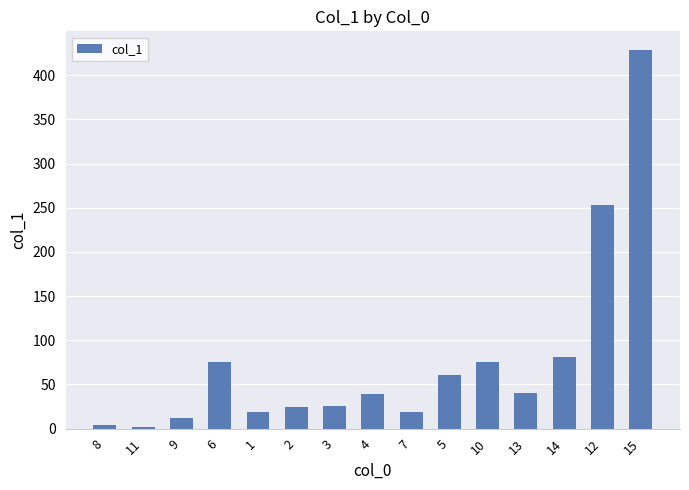

Between 5 and 6, which is larger?

6